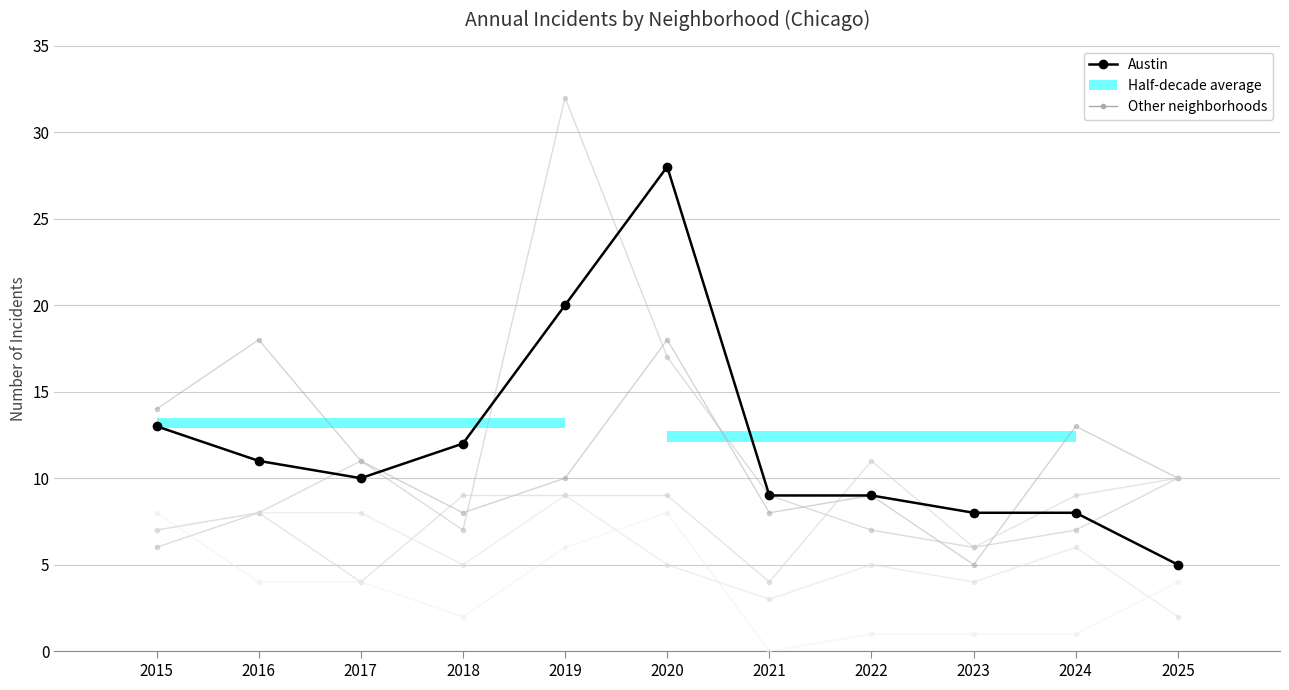

Is it true that Garfield Park equals 15 at 2017?

False